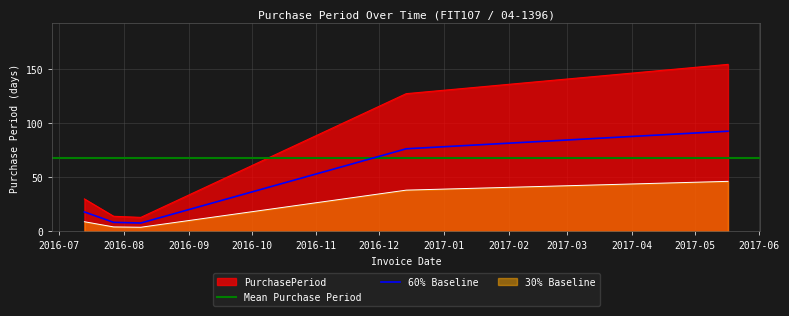

List the labels in order of value, largest first.

2017-05-17, 2016-12-14, 2016-07-13, 2016-07-27, 2016-08-09